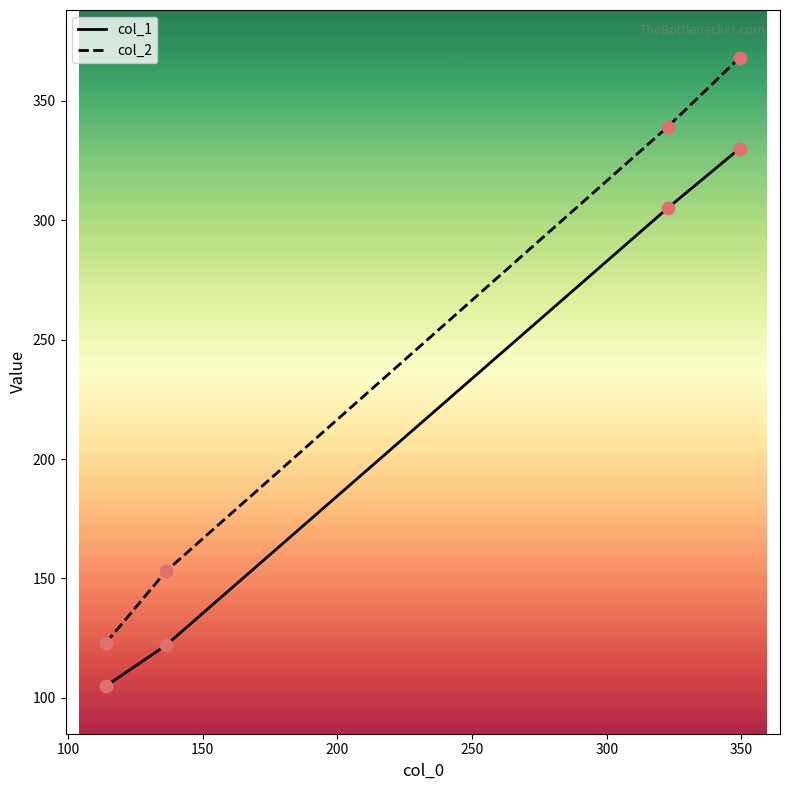

True or false: col_2 has more than 1 points higher than both neighbors.

False